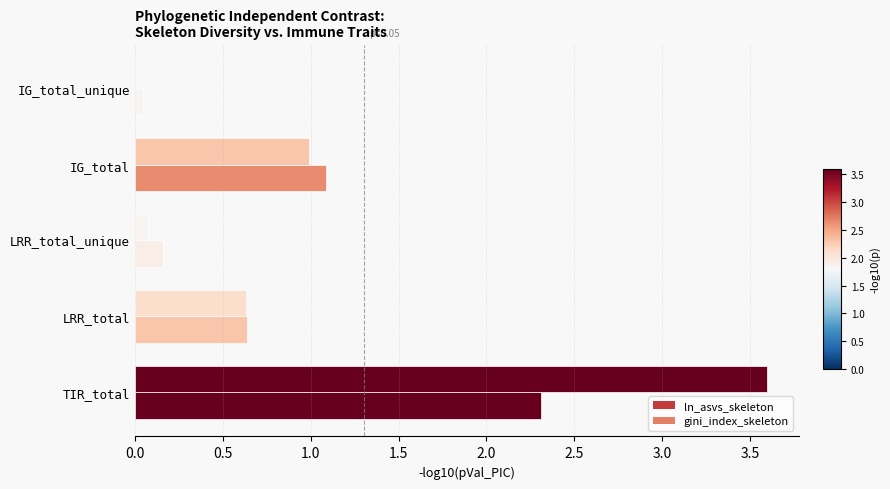

How many categories are shown in the chart?

5